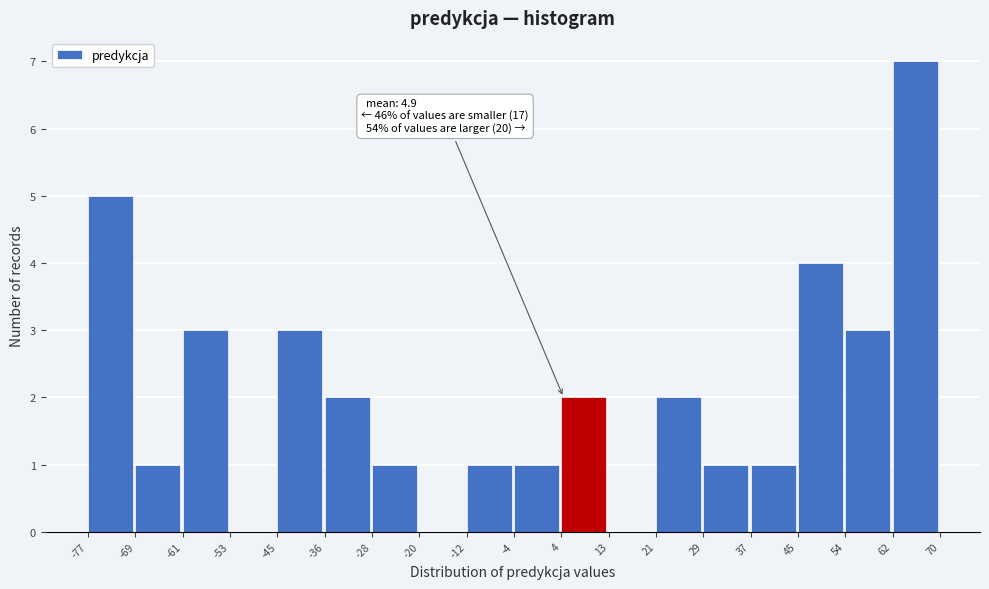

Which range on the x-axis has the tallest bar?

62 to 70